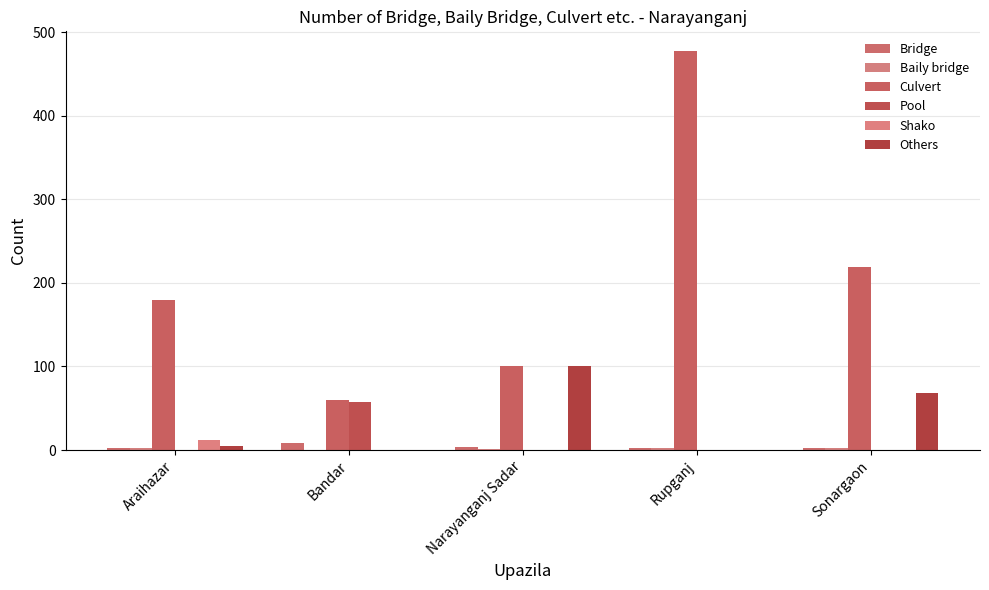

What position from the left is Sonargaon?

5